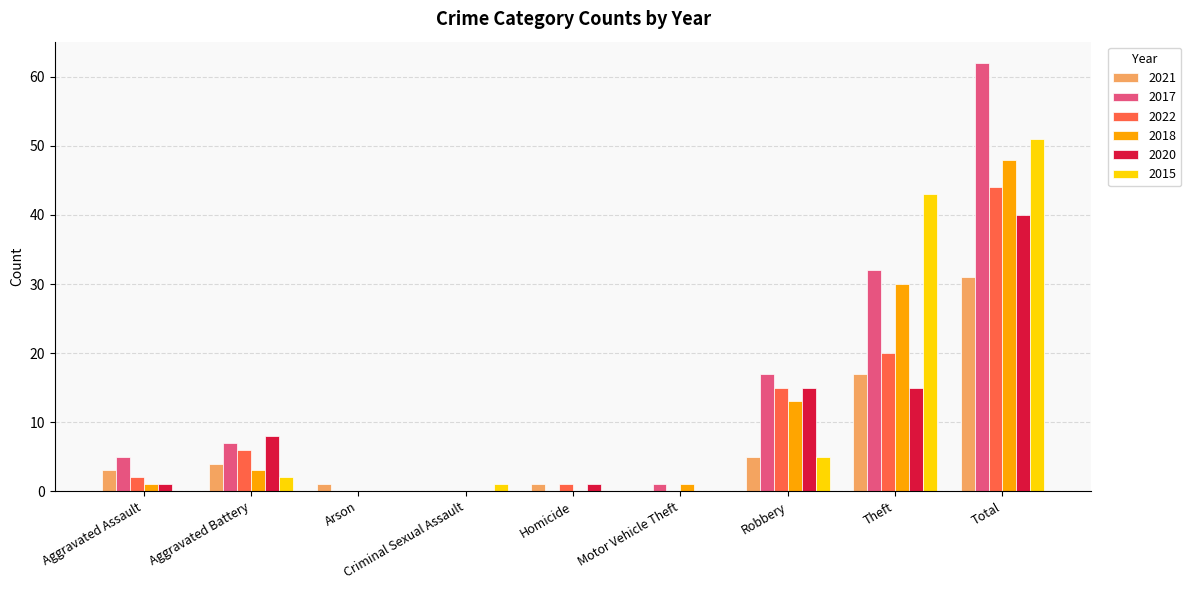

True or false: 2015 has a value of 5 at Robbery.

True